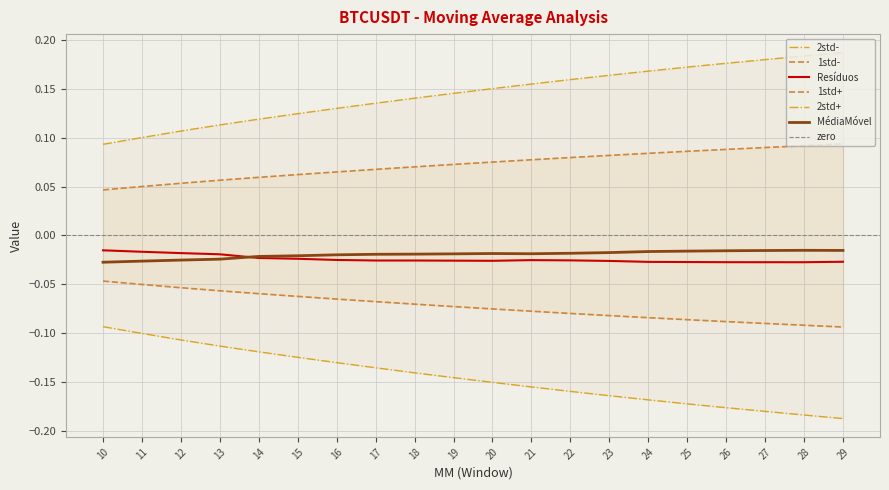

At which label is 1std- closest to 0?

10